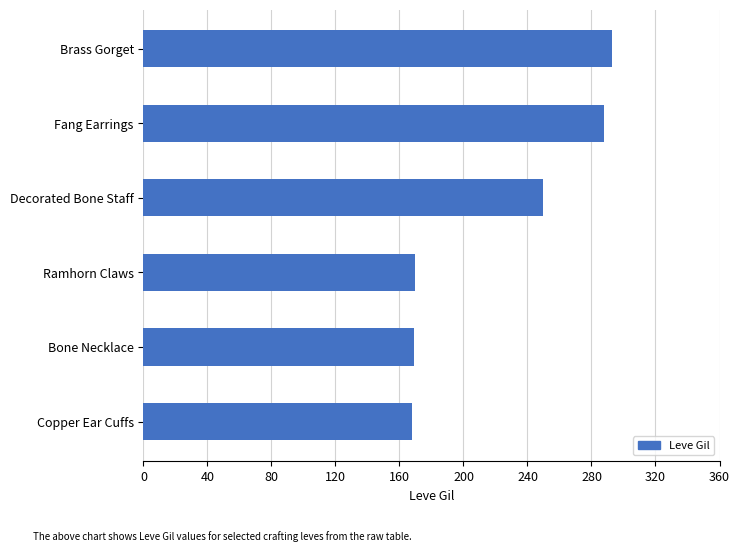

What is the minimum value shown in the chart?

168